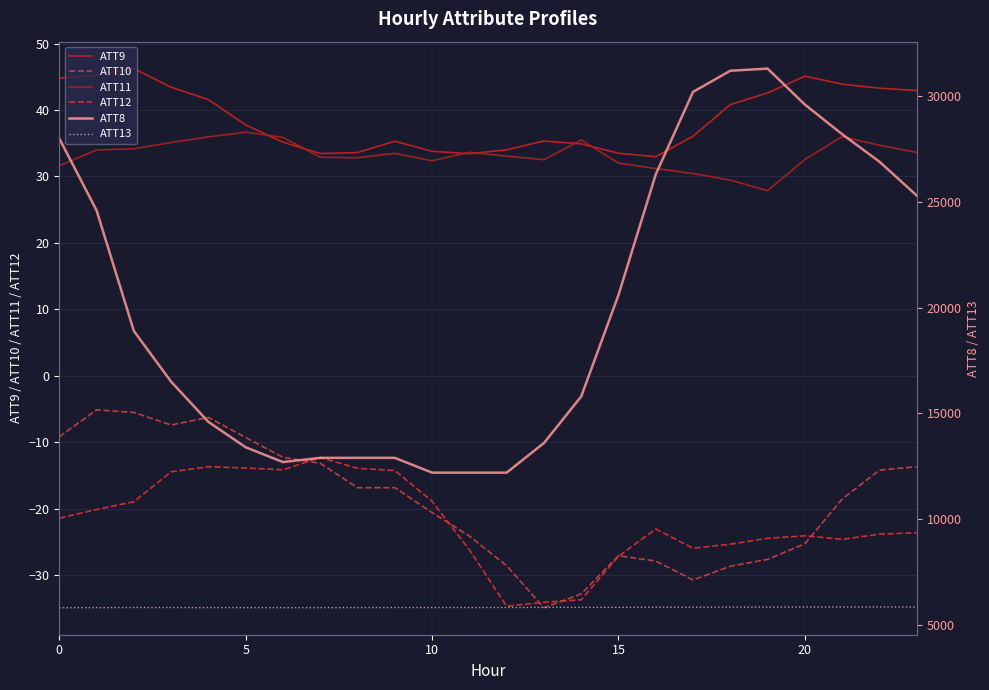

How many lines are shown in the chart?

6